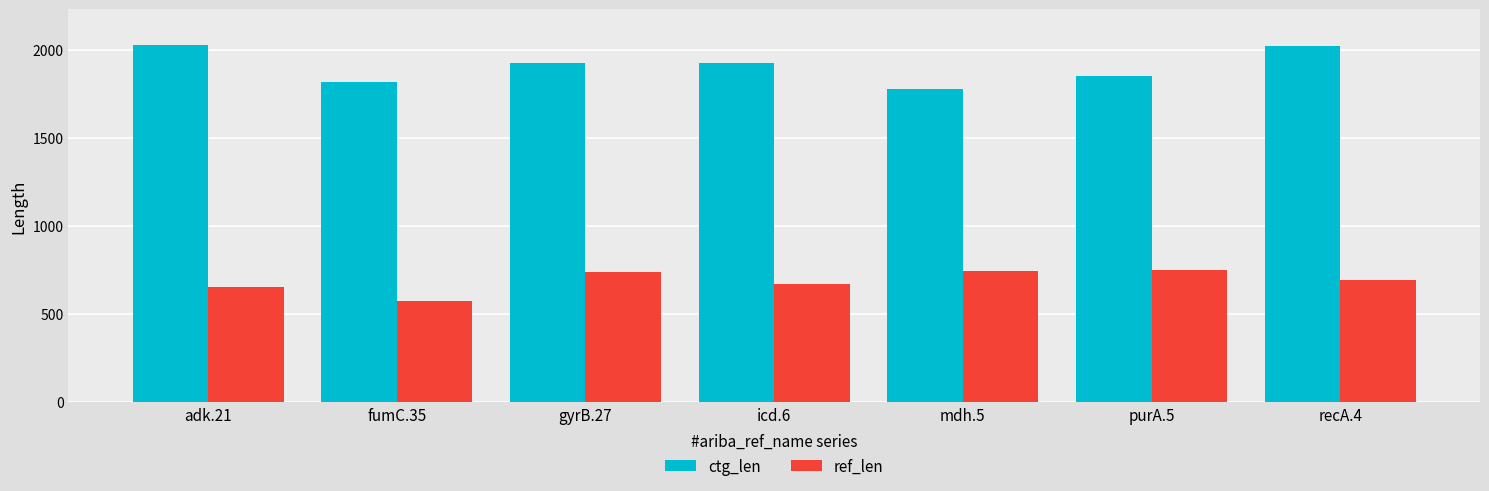

Which label corresponds to the smallest value in the chart?

fumC.35